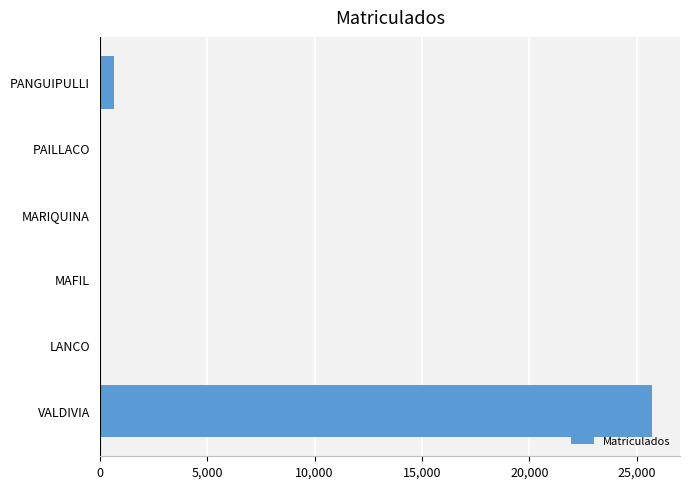

Where is the data nearest to the value 12871?

PANGUIPULLI